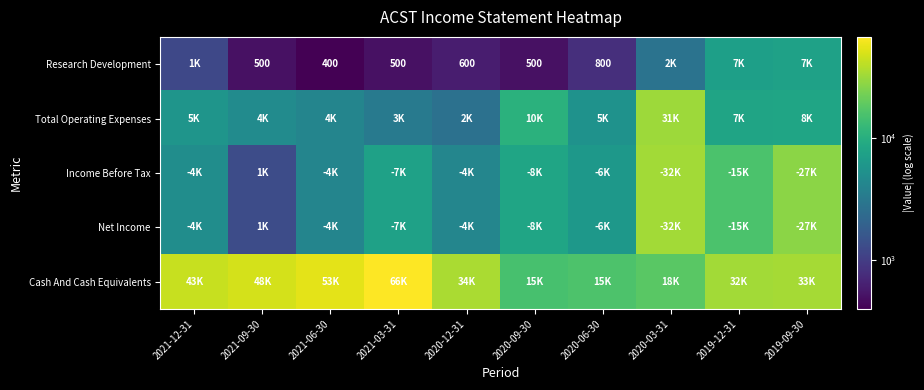

What is the maximum value shown in the chart?

66400